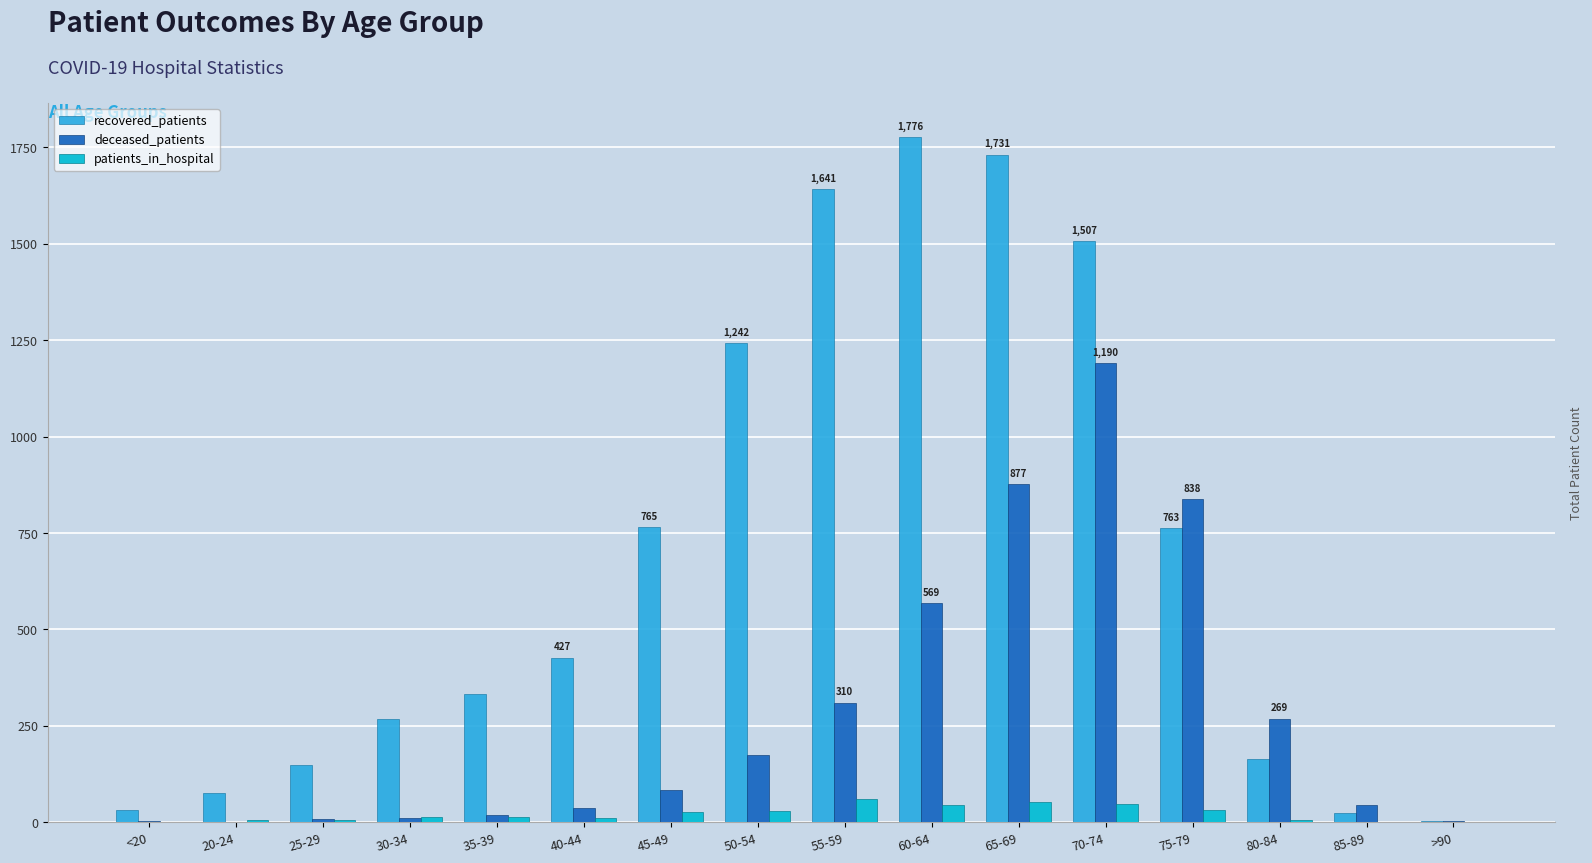

Is the value of recovered_patients at 55-59 greater than the value of patients_in_hospital at 55-59?

Yes